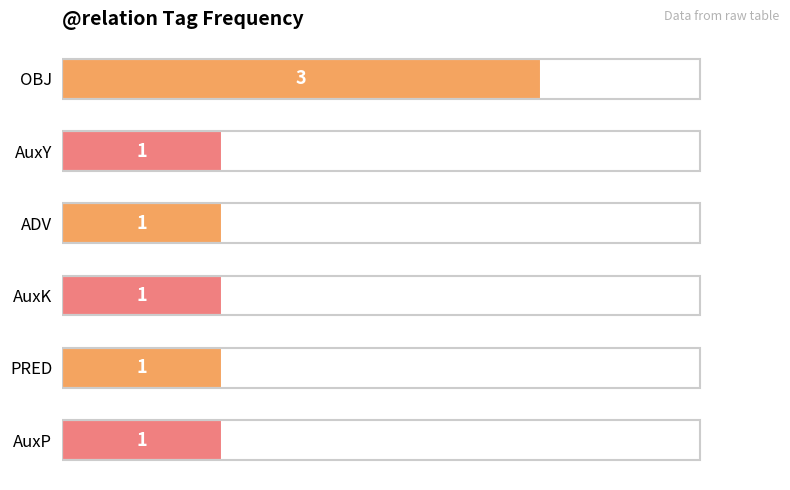

How many categories are shown in the chart?

6